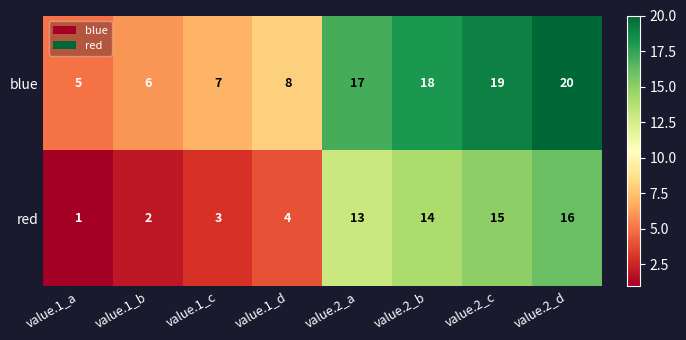

What is the spread (max minus min) of values at value.1_c?

4